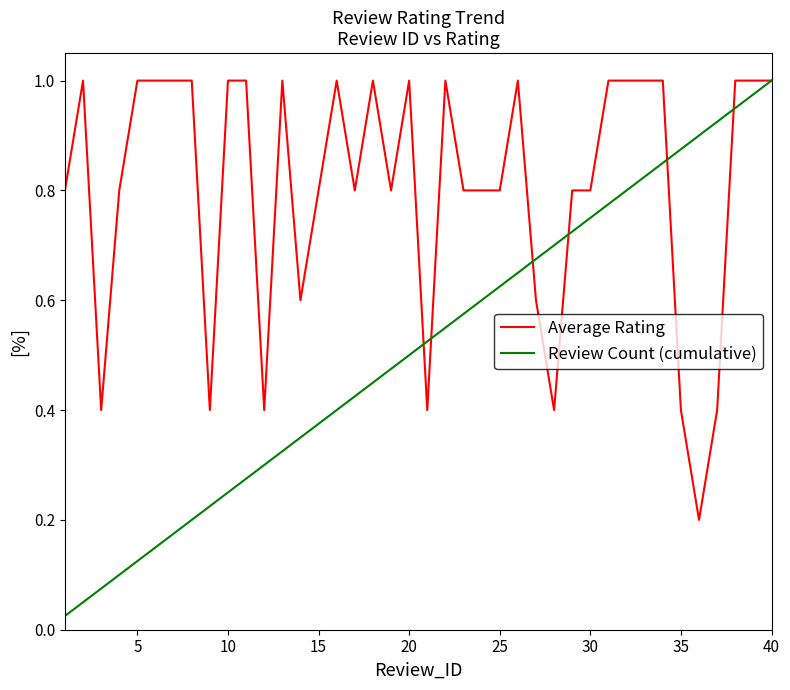

Is this an area chart (filled region under the line)?

No